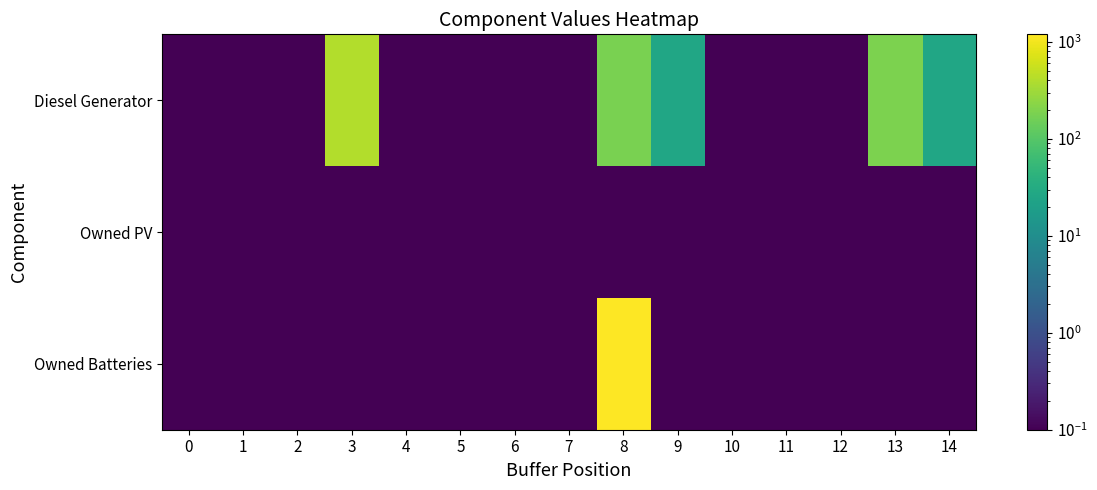

How many categories are shown in the chart?

15